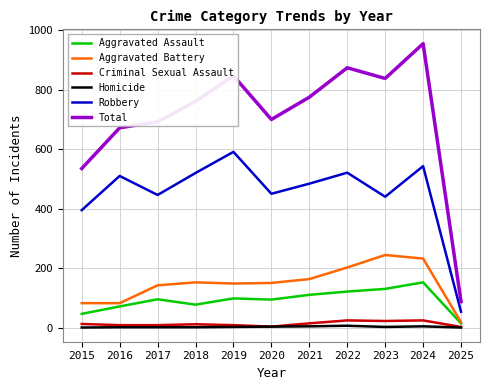

Is this an area chart (filled region under the line)?

No